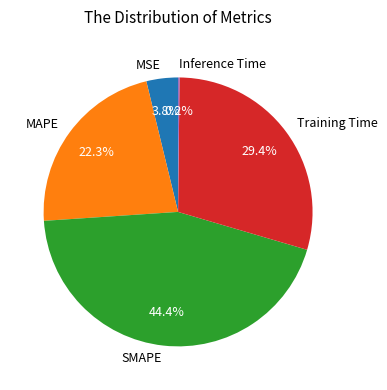

What portion of the pie excludes MSE?

96.2%